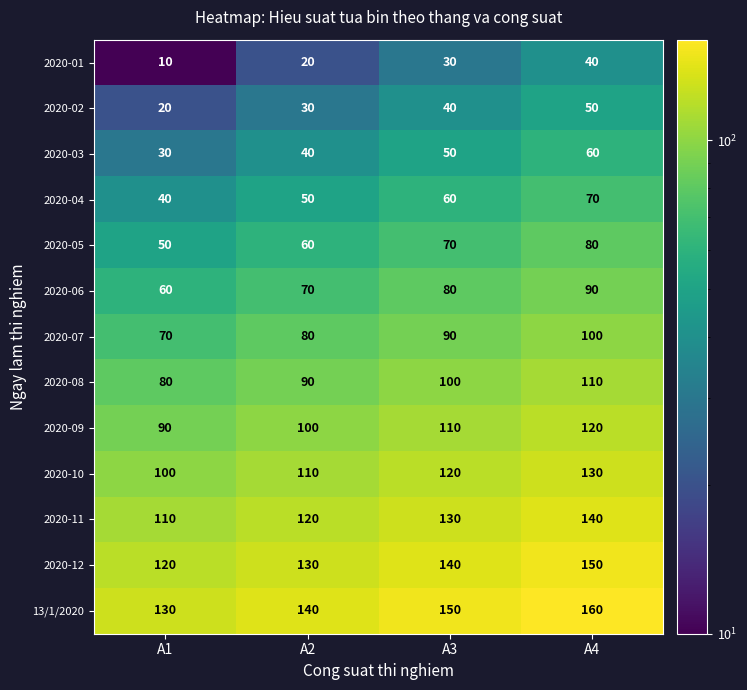

The value of 2020-01 at A2 is 20. True or false?

True